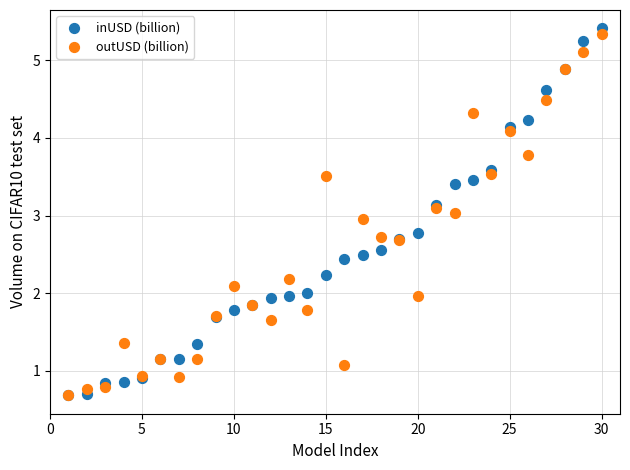

Which series reaches the maximum Y coordinate?

inUSD (billion)